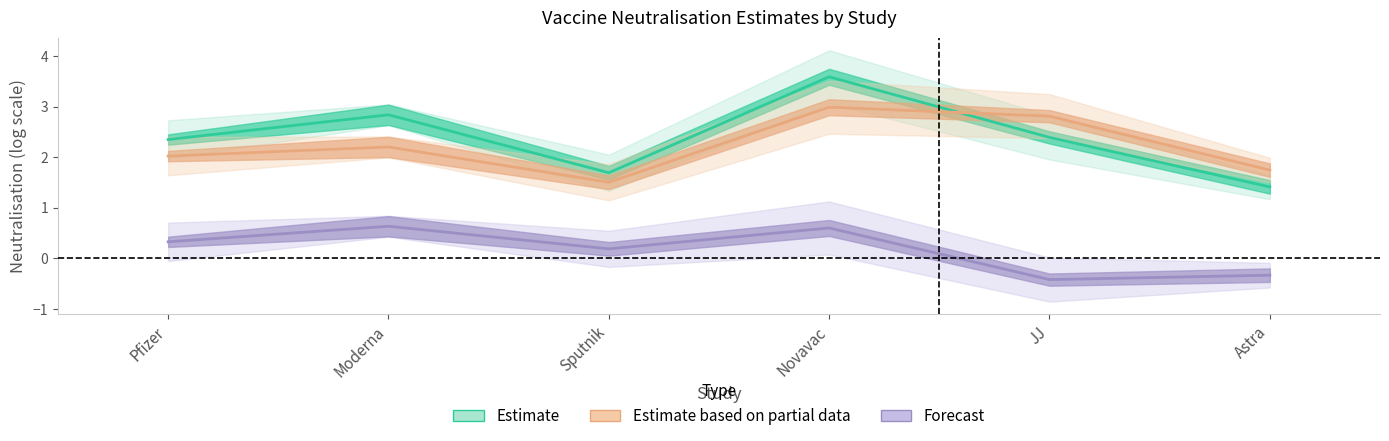

Reading left to right, list all the values displayed in this chart.

NeutVaccine_cens: 2.3	2.8	1.7	3.6	2.4	1.4
NeutConv_cens: 2.0	2.2	1.5	3.0	2.8	1.7
NeutRatio_cens: 0.3	0.6	0.2	0.6	-0.4	-0.3